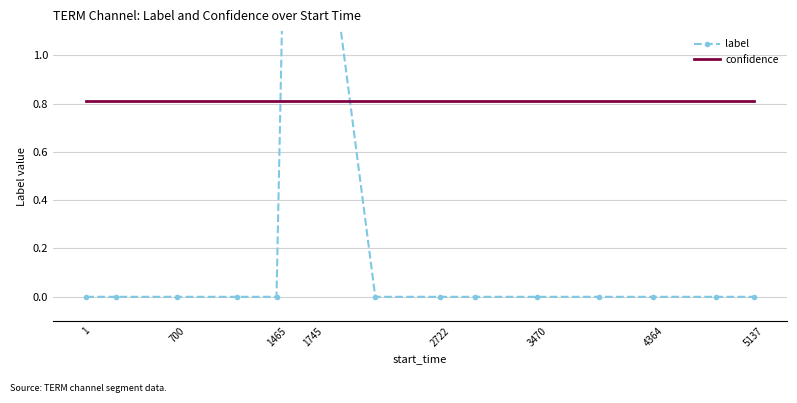

Is this an area chart (filled region under the line)?

No